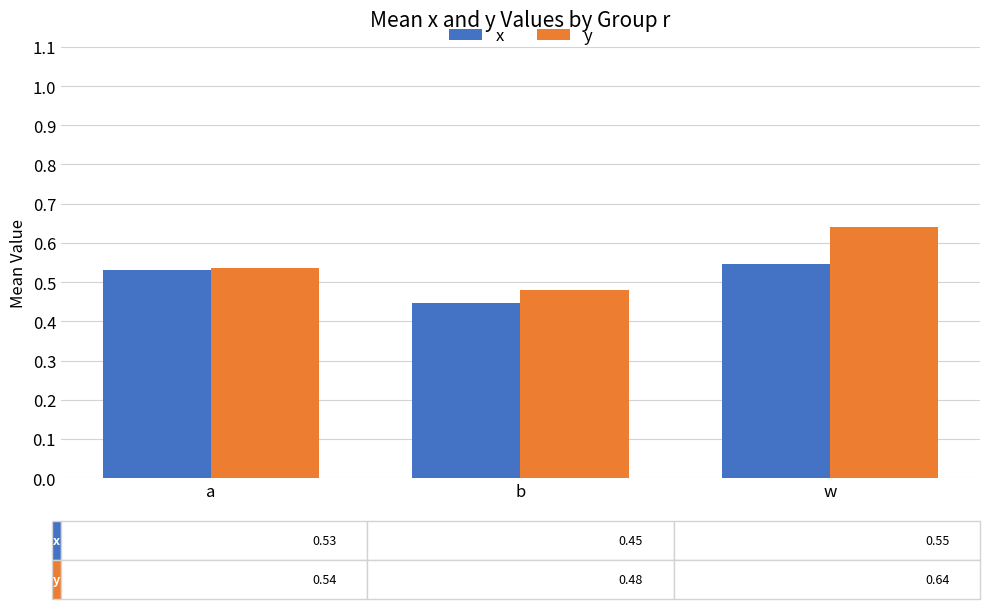

Is it true that x equals 0.7 at b?

False